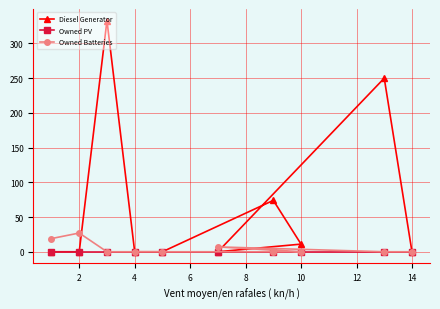

True or false: Owned PV and Owned Batteries cross at least once.

False